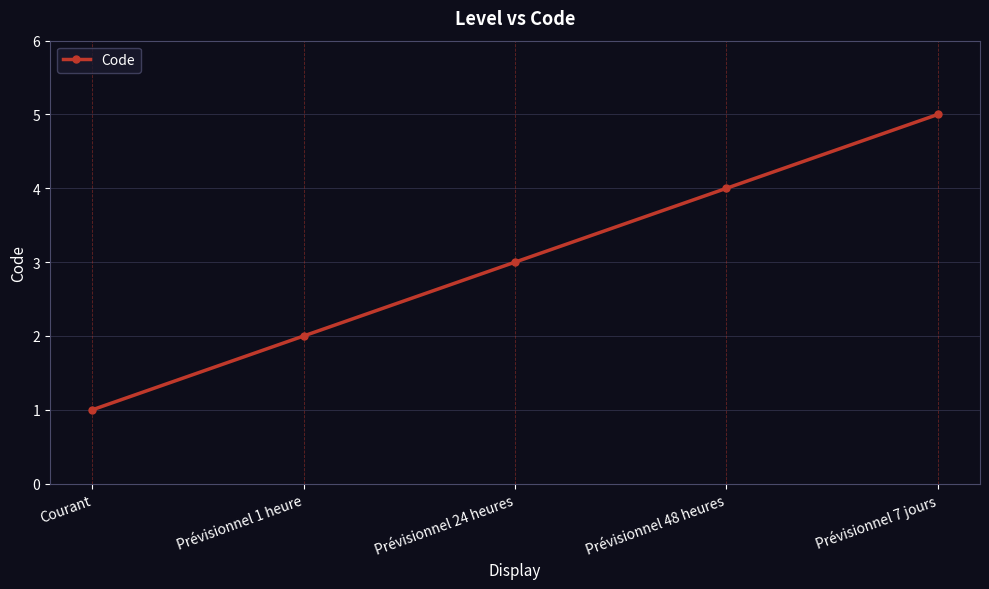

The chart shows a value of 0 at Courant. True or false?

False